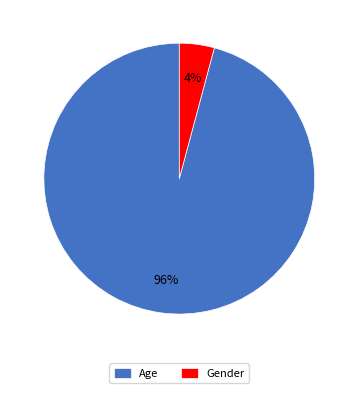

What percentage is the Gender slice, to the nearest percent?

4%